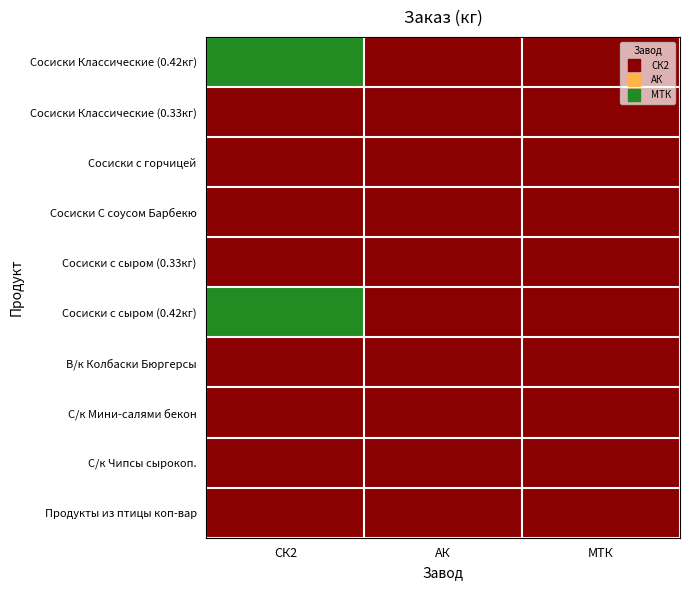

Between СК2 and МТК, which is larger?

СК2